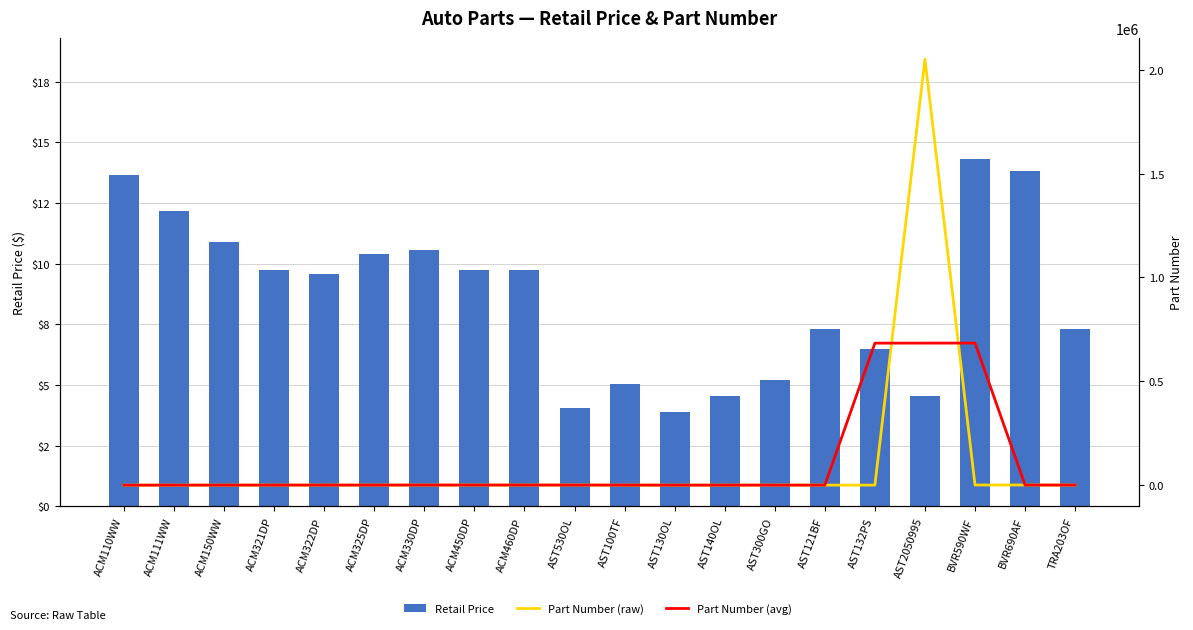

What is the average value of the Retail Price series?

8.7